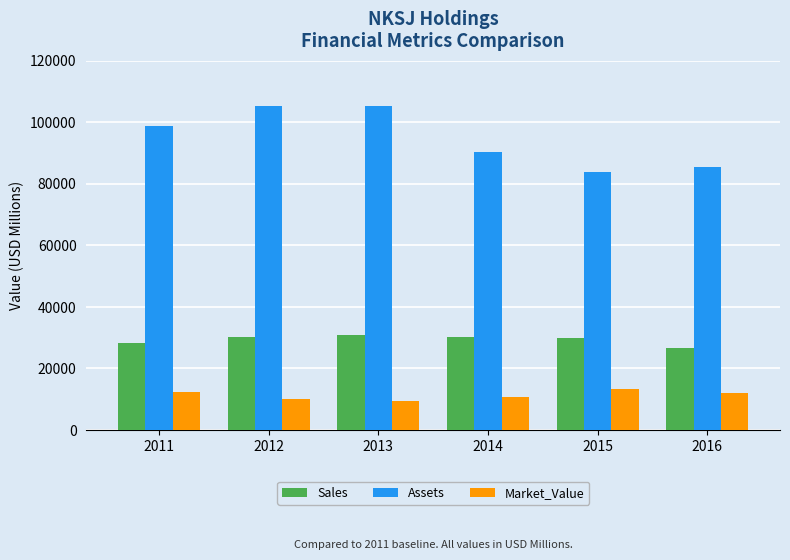

What is the minimum value shown in the chart?

9362